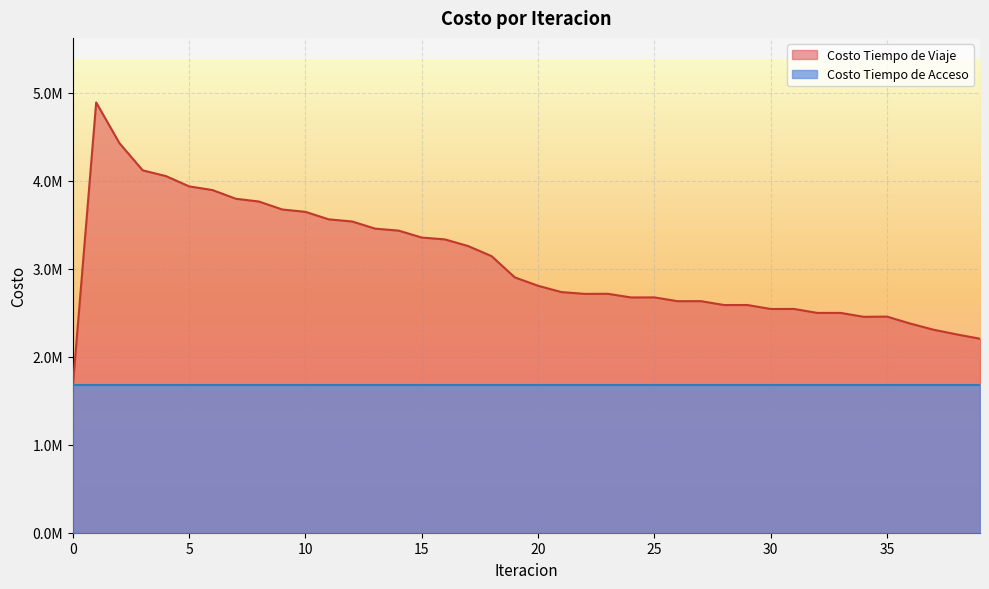

Approximately how many times larger is the value at 33 compared to 25?

0.9